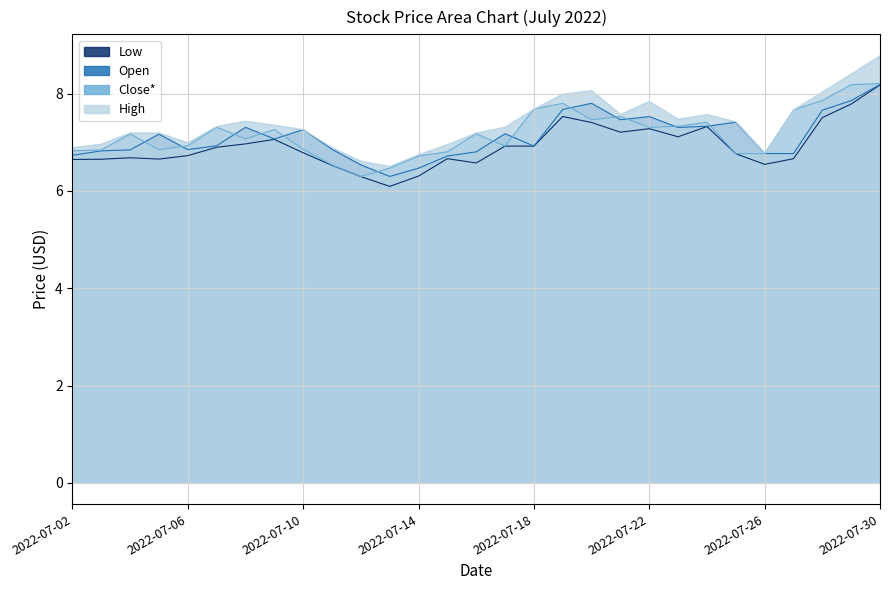

In High, how many points are lower than both neighbors (excluding endpoints)?

5